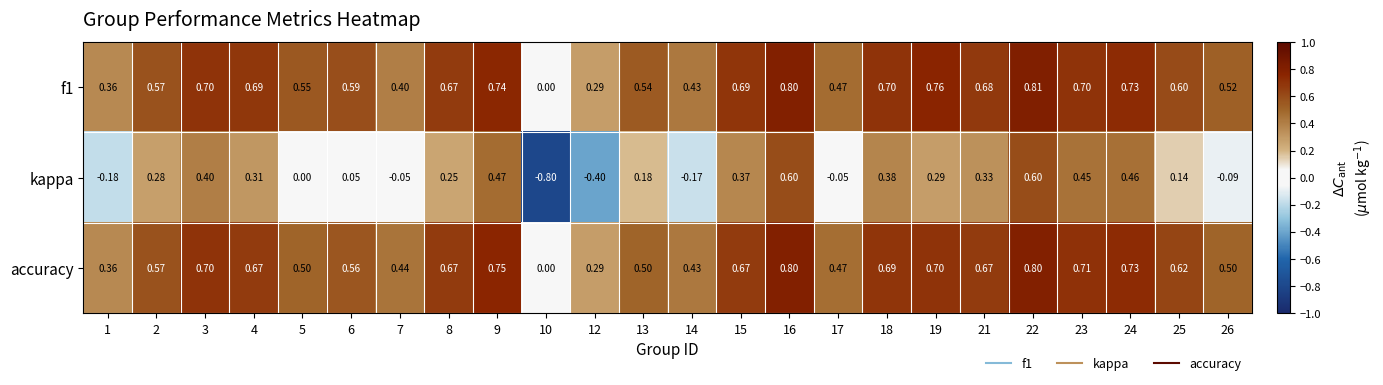

Between 13 and 25, which series saw the biggest shift?

accuracy